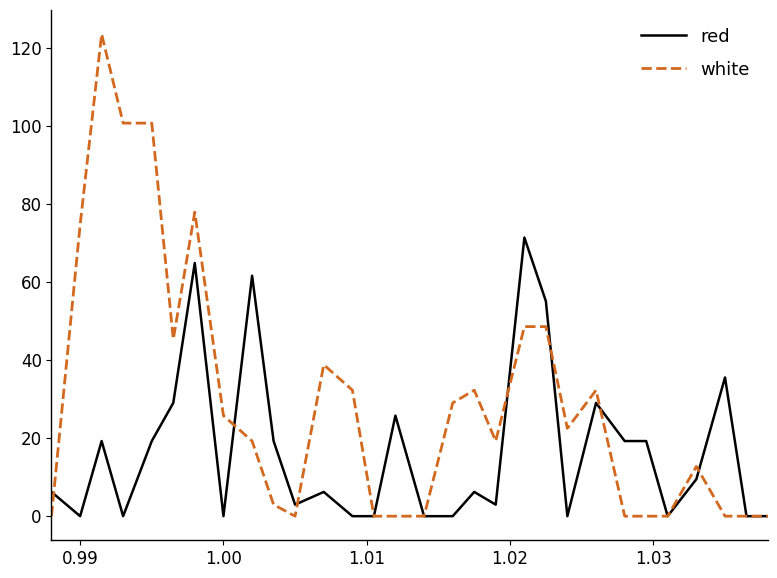

Which series has the largest total across all categories?

white